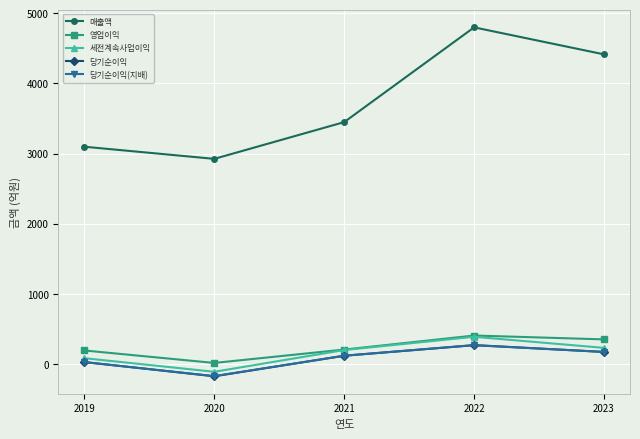

Between 2019 and 2023, which series saw the biggest shift?

매출액